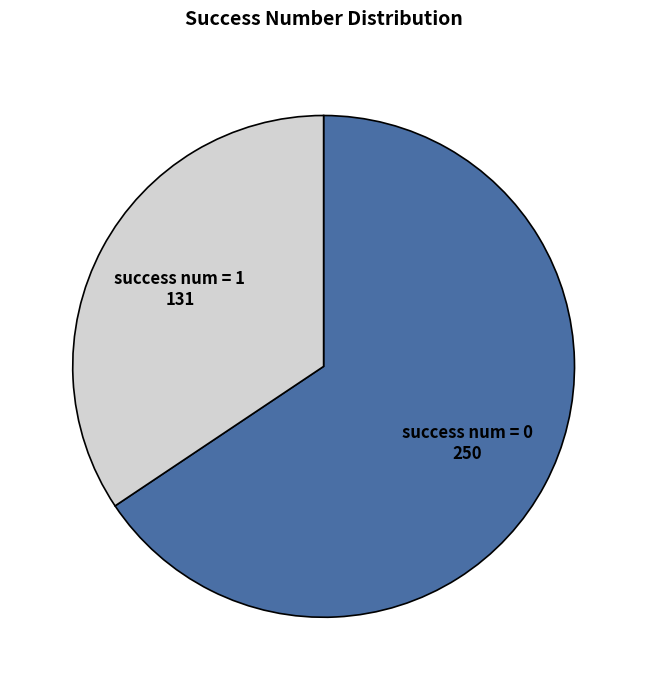

Count the number of slices in the pie.

2